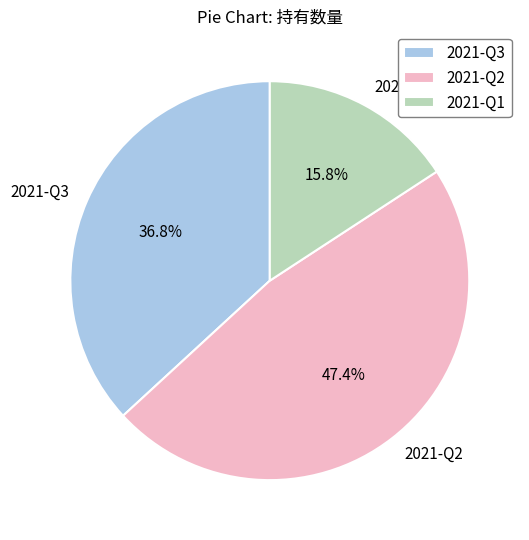

How many slices are in this pie chart?

3